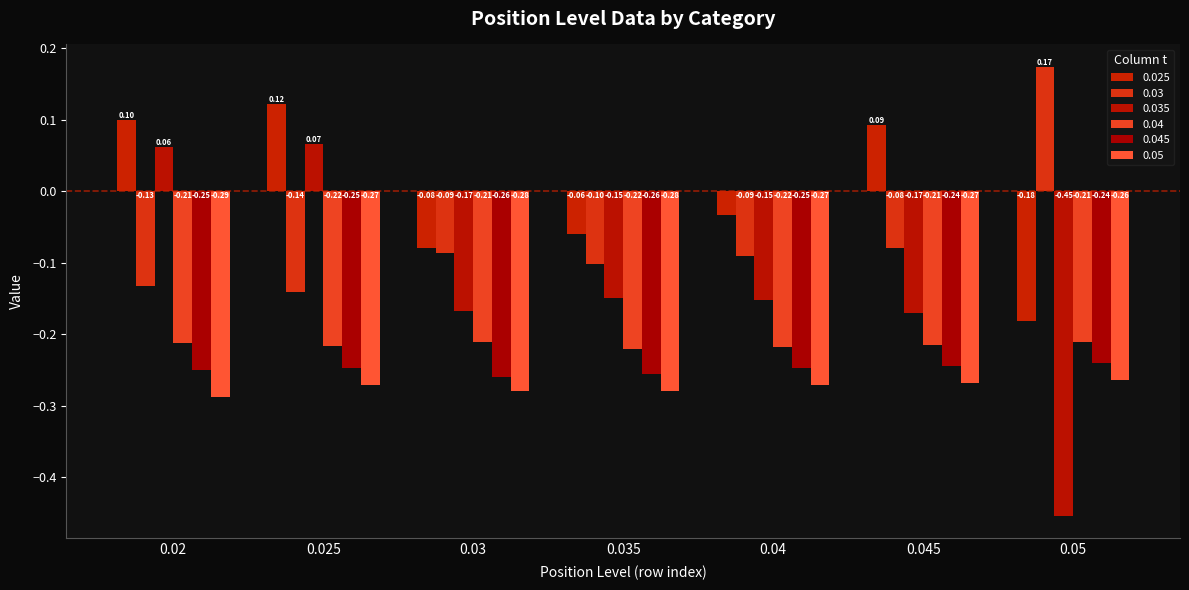

Which series has the largest total across all categories?

0.025